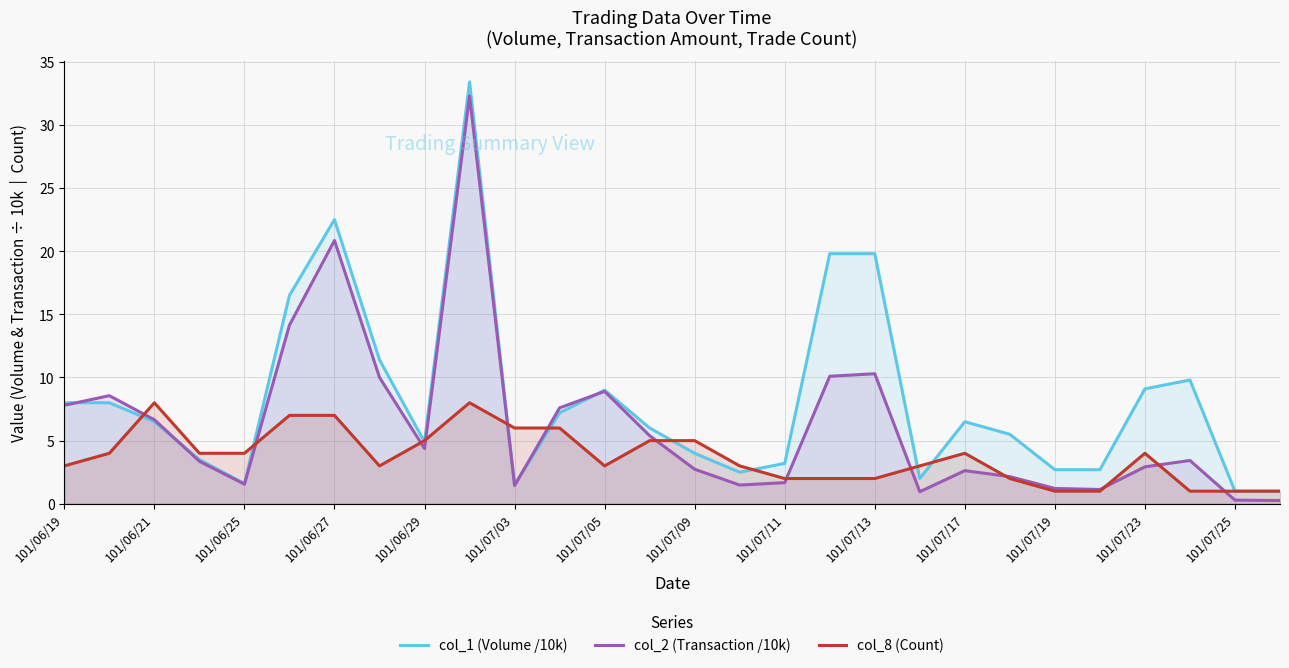

List the series in order of their overall mean, highest first.

col_1 (Volume /10k), col_2 (Transaction /10k), col_8 (Count)